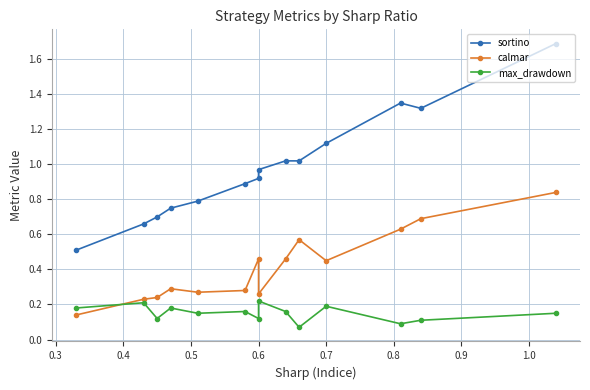

Is the value of calmar at 1.0 greater than the value of sortino at 1.1?

No